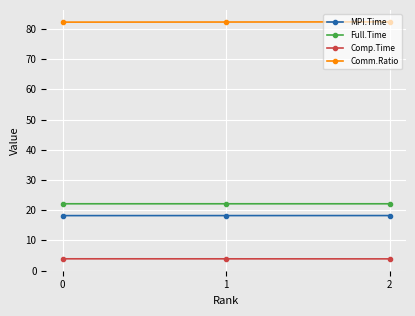

What is the sum of all Comm.Ratio values?

247.0